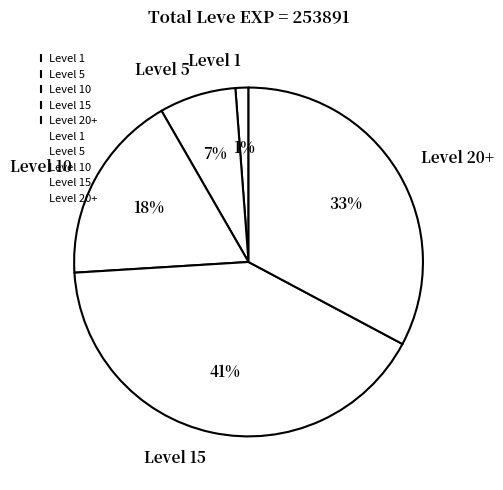

Which slice is the smallest?

Level 1